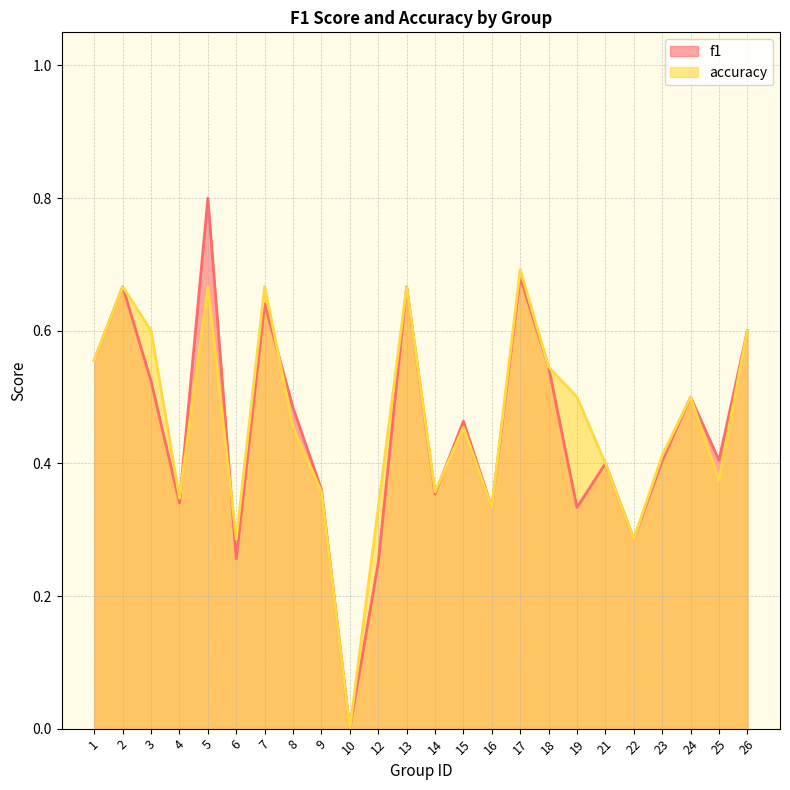

Where is the first local minimum for f1?

4